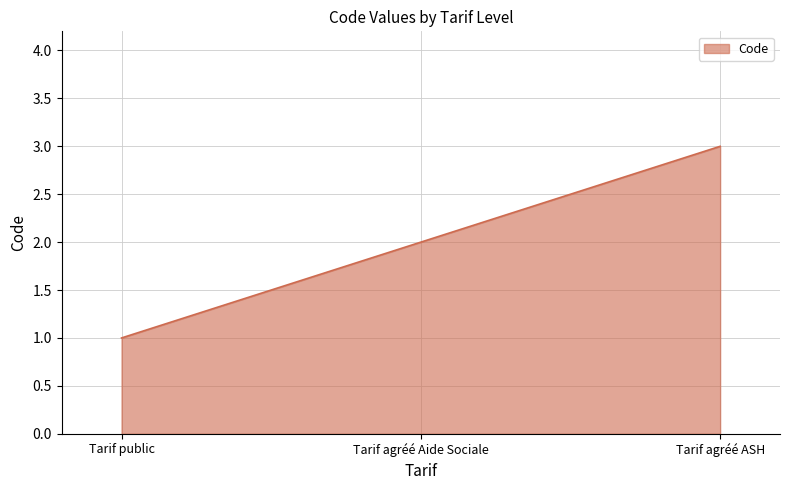

What is the greatest value displayed?

3